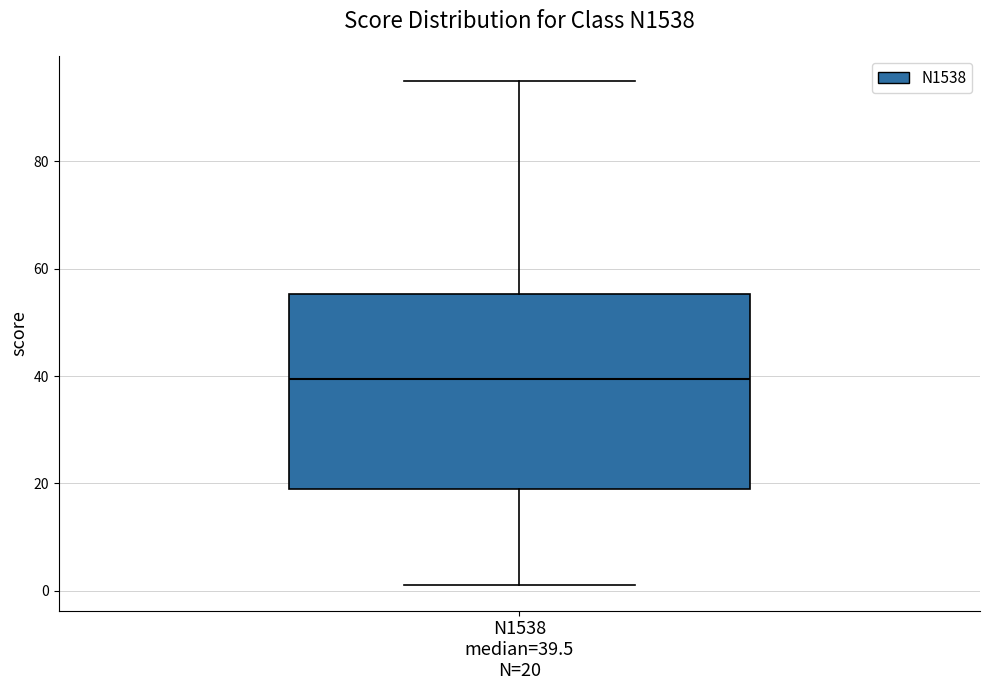

Where does the median line of the box for N1538 median=39.5 N=20 sit on the y-axis? The values are not printed on the chart, so give them approximately, as read against the axis.

40